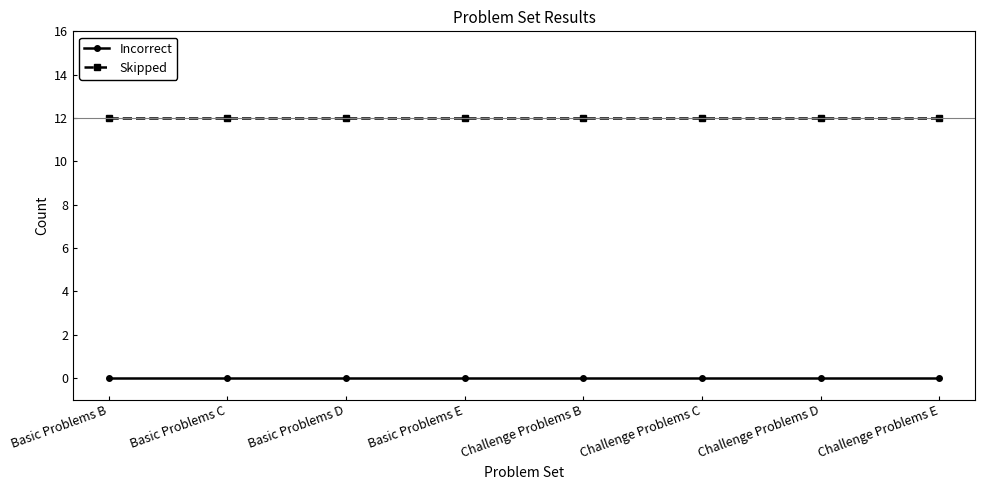

Reading left to right, transcribe all the data shown in this chart.

Incorrect: 0	0	0	0	0	0	0	0
Skipped: 12	12	12	12	12	12	12	12